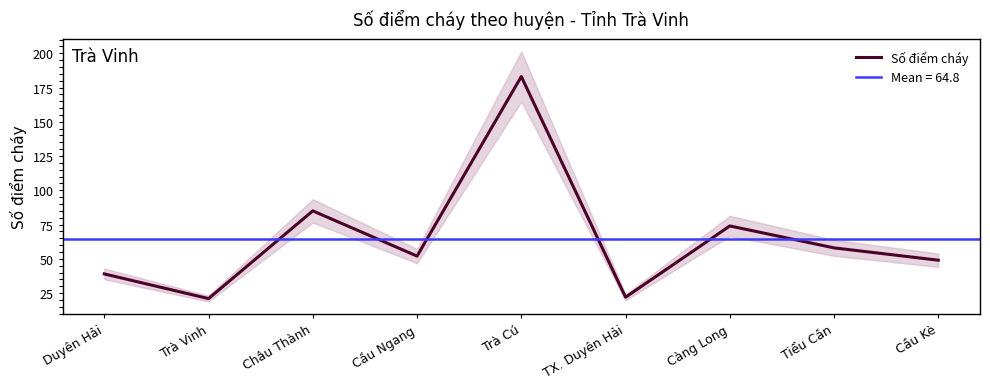

Which category has the highest value across all series?

Trà Cú